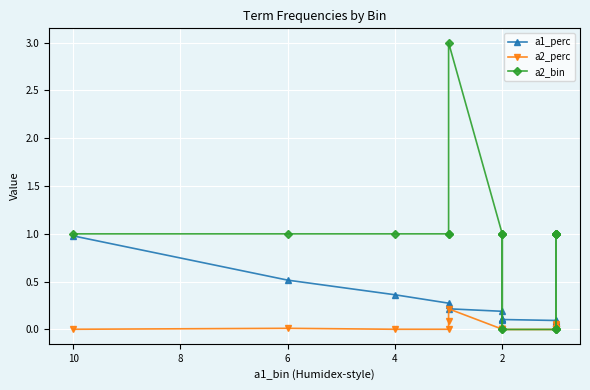

What is the difference between the second highest and minimum values in the a1_perc series?

0.5